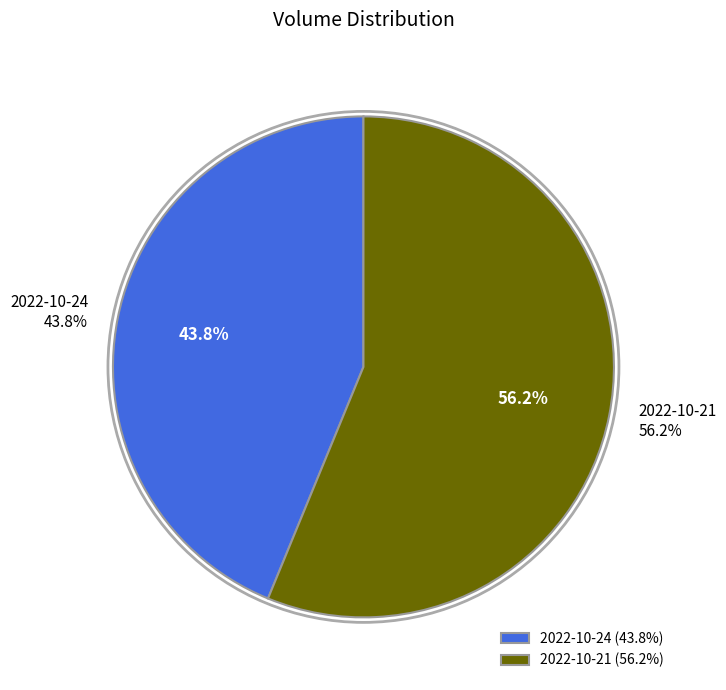

To the nearest percent, what is the combined percentage of 2022-10-21 and 2022-10-24?

100%